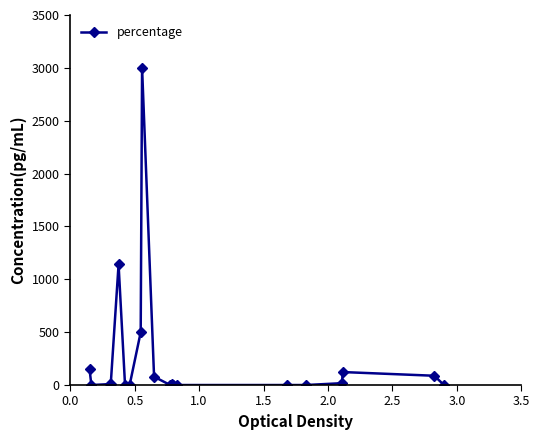

What is the maximum value shown in the chart?

3000.0